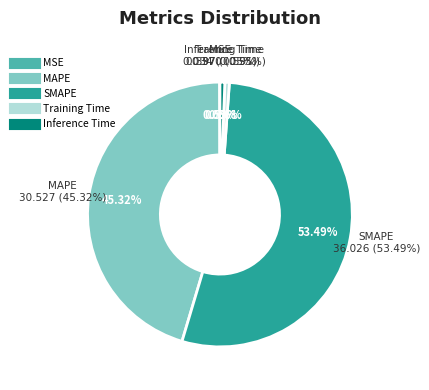

What percentage is NOT represented by MSE?

99.9%